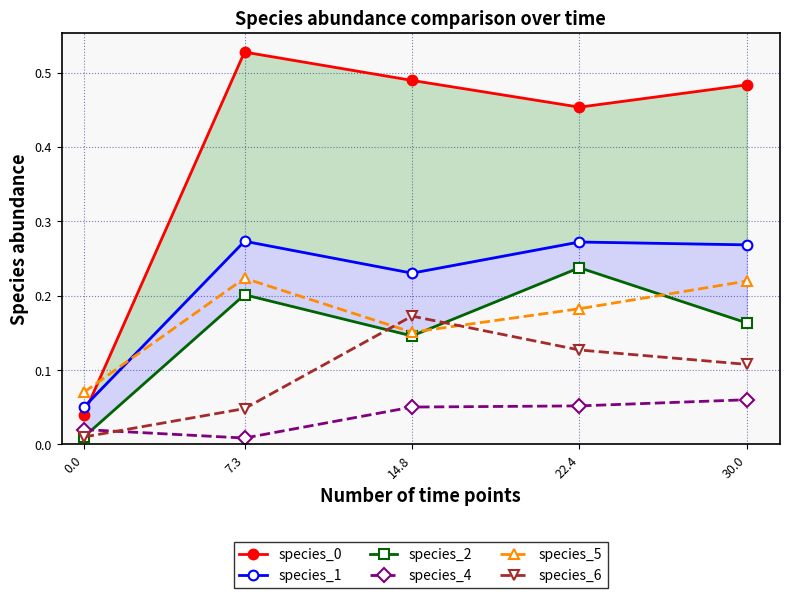

What is the greatest value displayed?

0.5